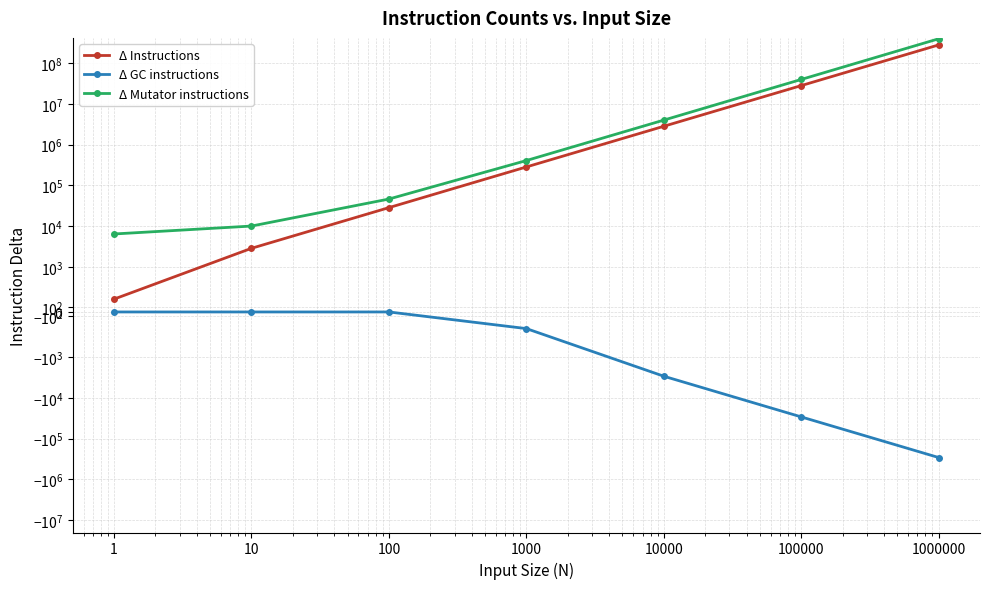

True or false: Δ Instructions and Δ GC instructions cross at least once.

False